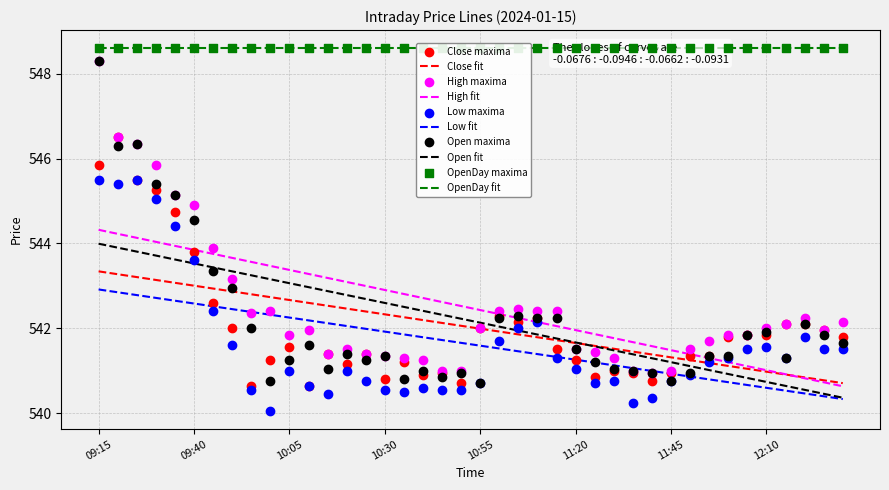

The value of Close fit at 10:30 is 542.3. True or false?

True